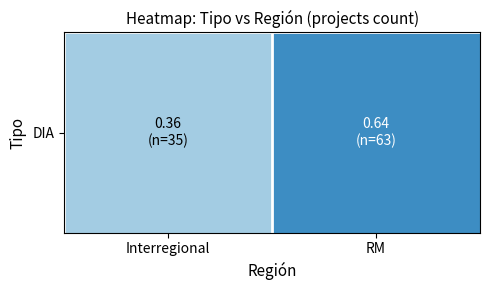

What is the smallest value displayed?

0.4